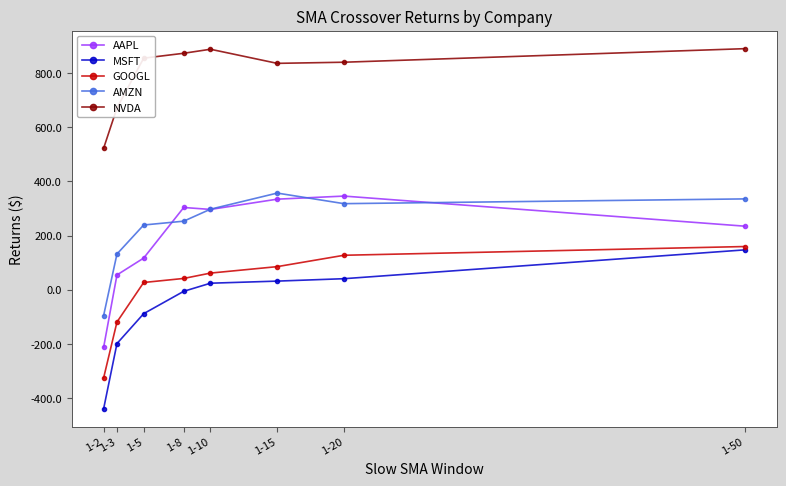

What is the difference between the AMZN values at 1-15 and 1-8?

103.7